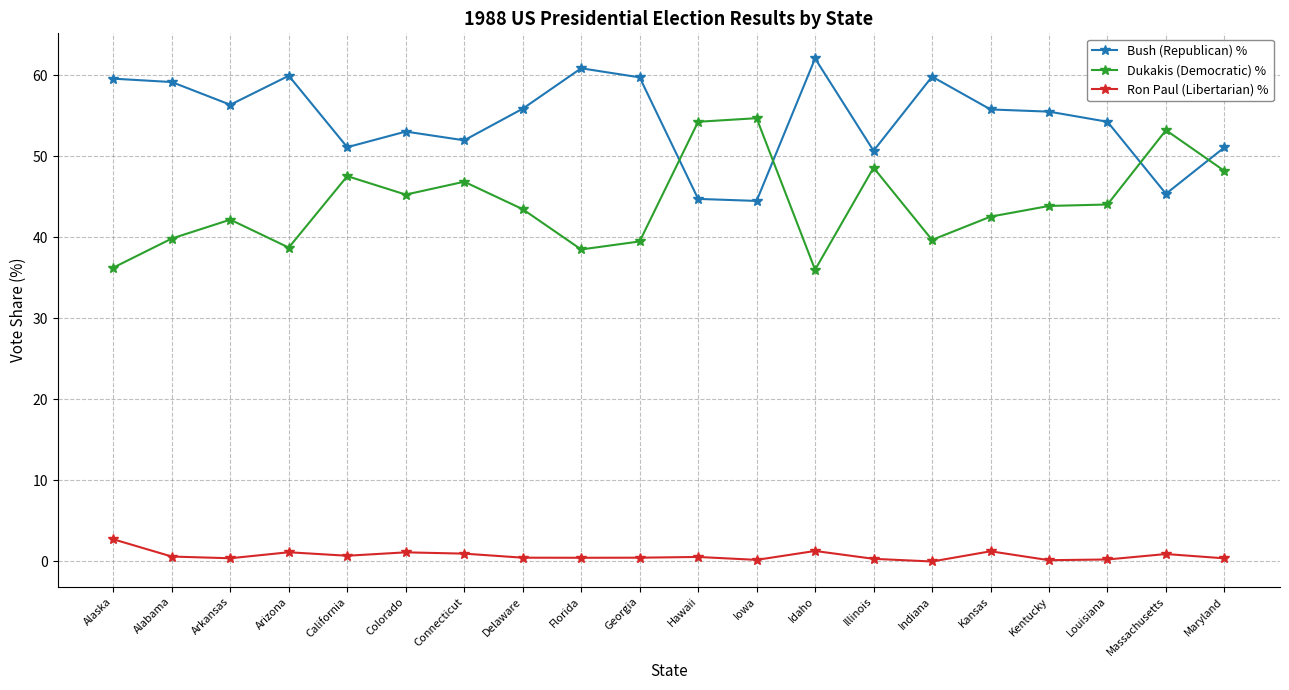

The value of Bush (Republican) % at Alaska is 17.6. True or false?

False